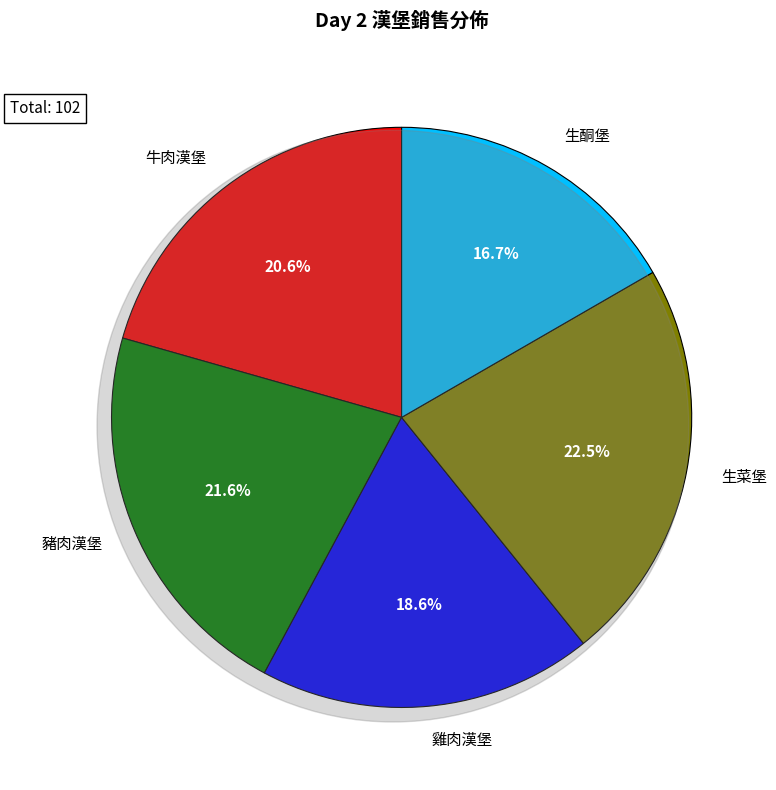

Count the number of slices in the pie.

5